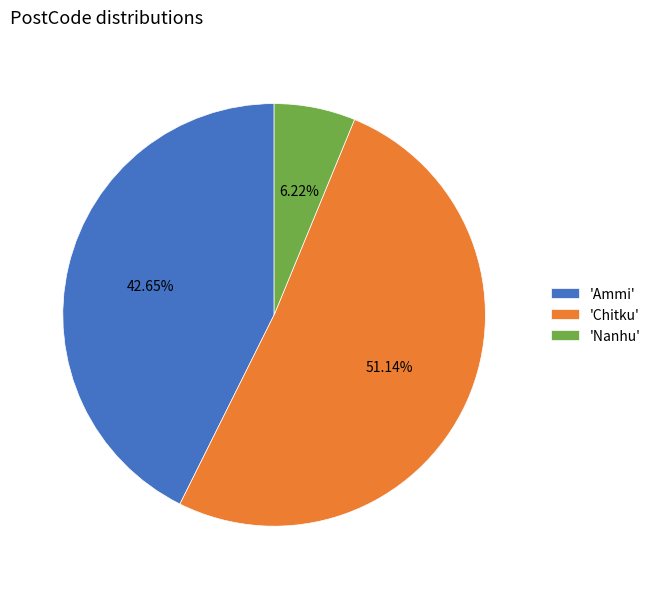

What is the ratio of the value at 'Chitku' to the value at 'Nanhu'?

8.2